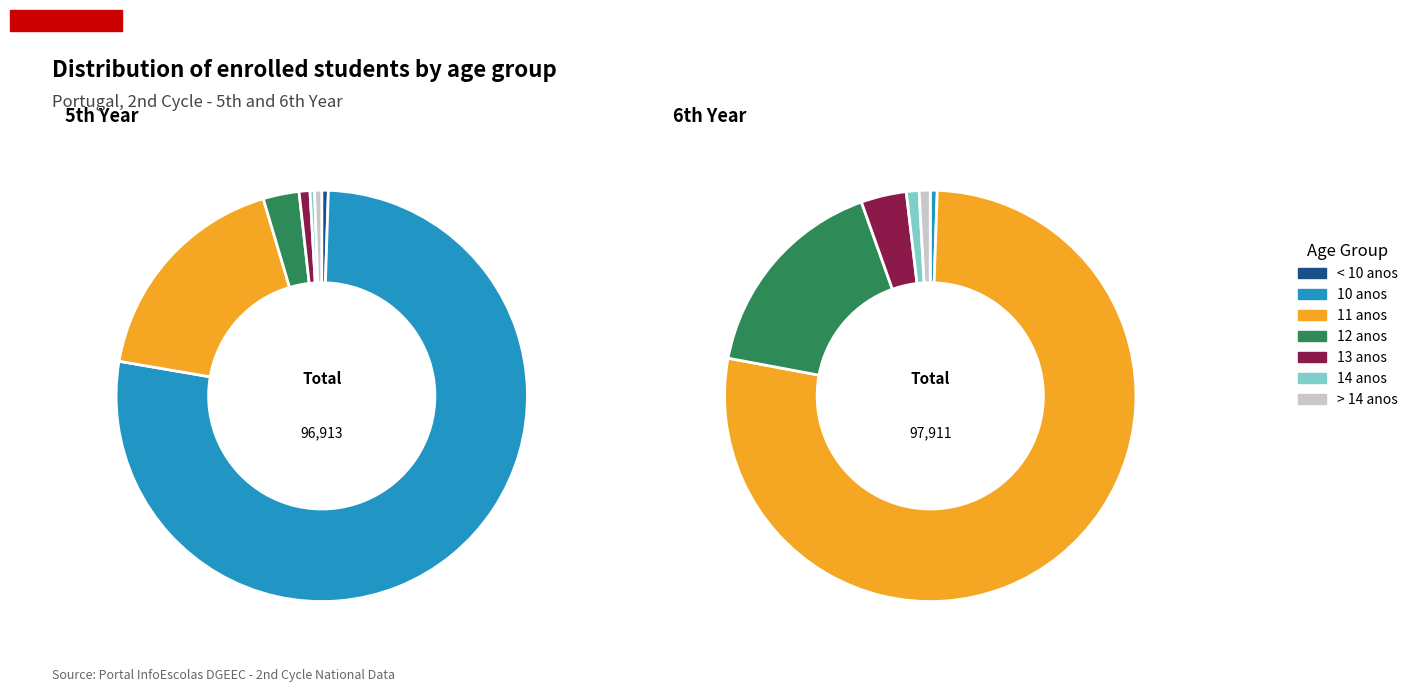

Which has a higher value, > 14 anos or 11 anos?

11 anos